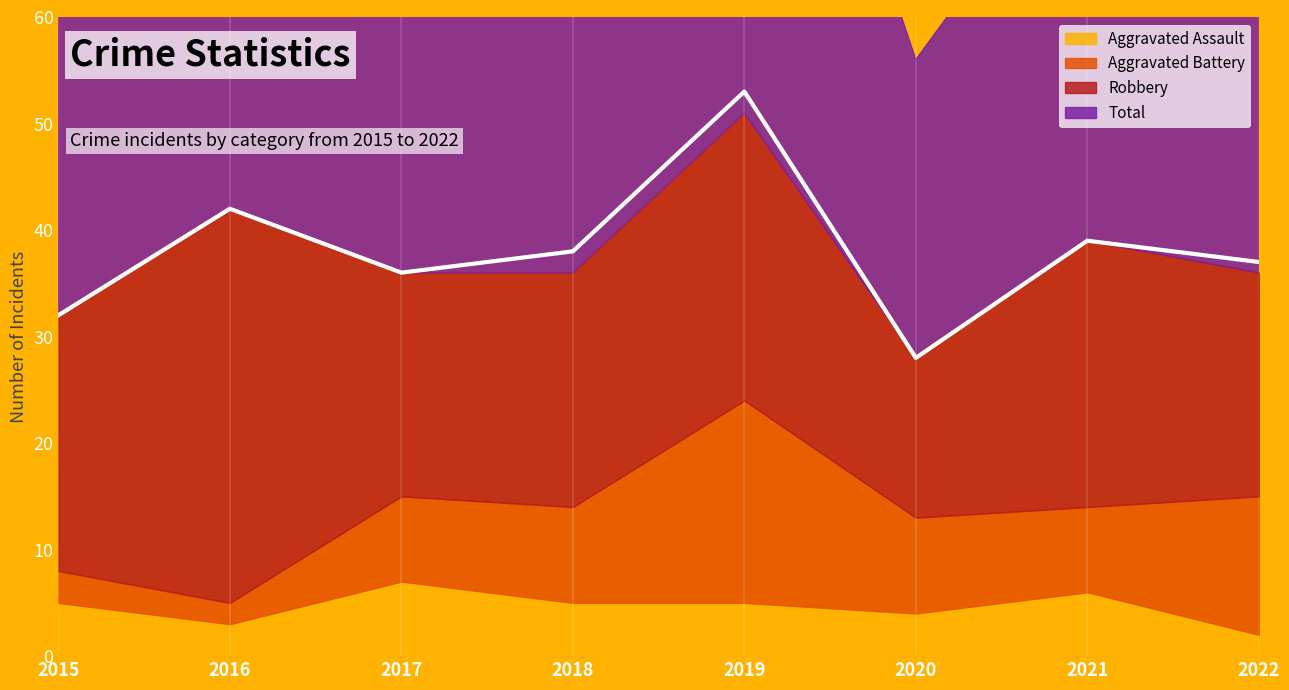

At which category does the chart reach its minimum across all series?

2022